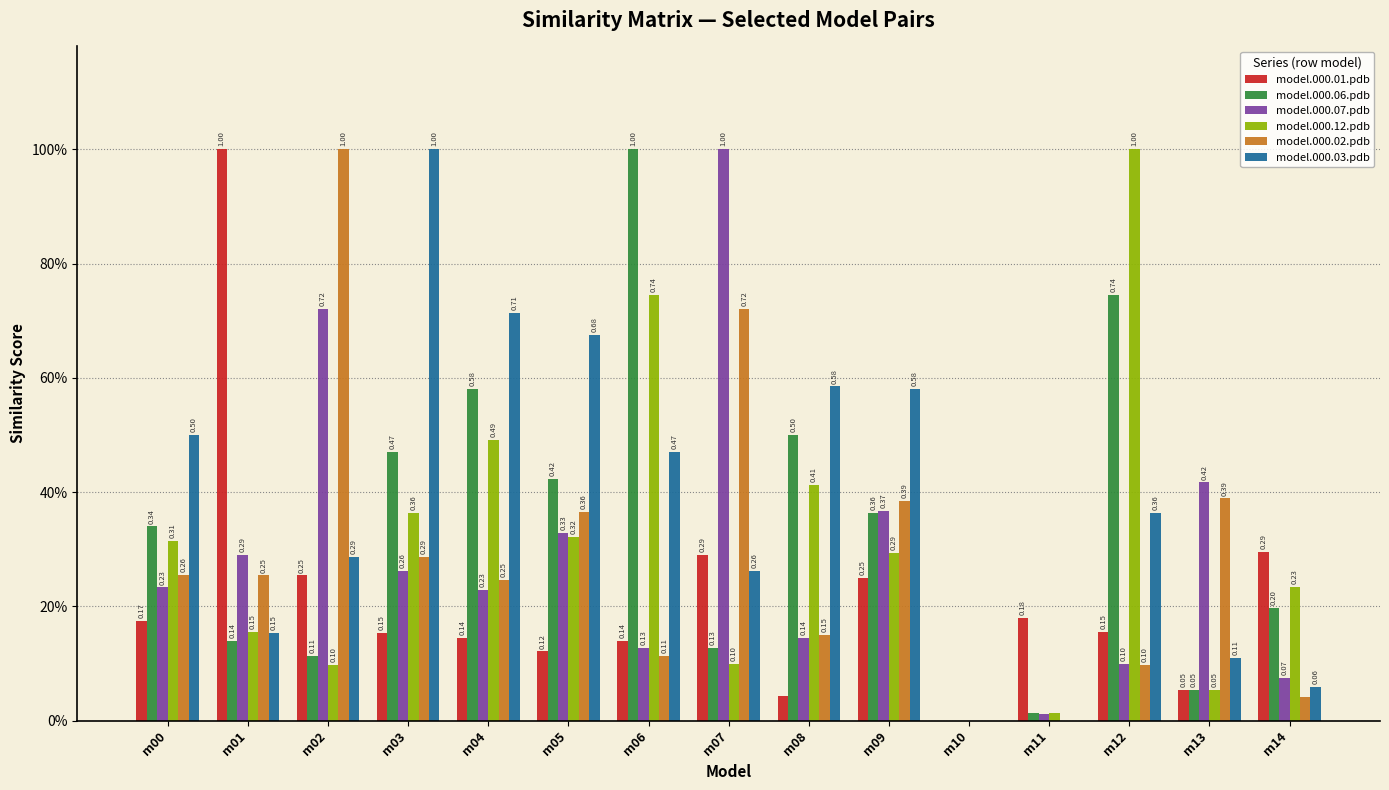

Rank the series at m08 from lowest to highest value.

model.000.01.pdb, model.000.07.pdb, model.000.02.pdb, model.000.12.pdb, model.000.06.pdb, model.000.03.pdb